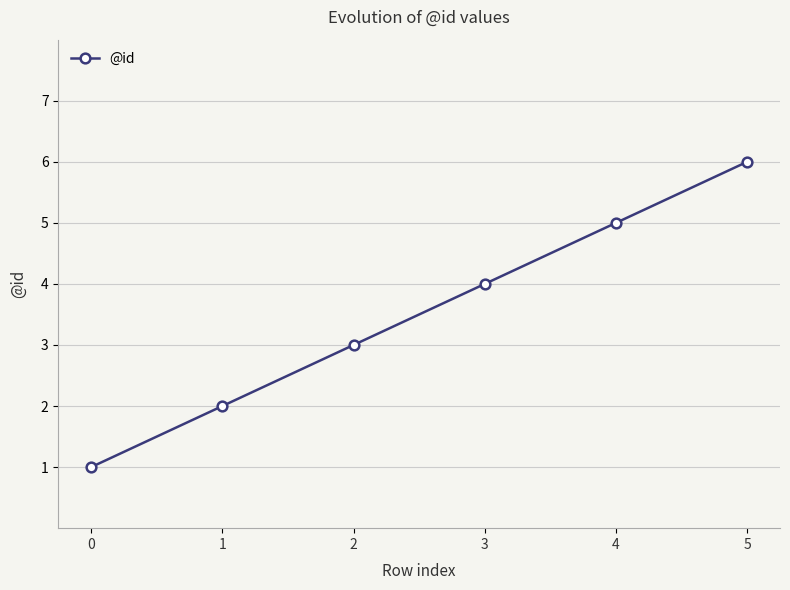

Count the values in the range 2 to 5.

4